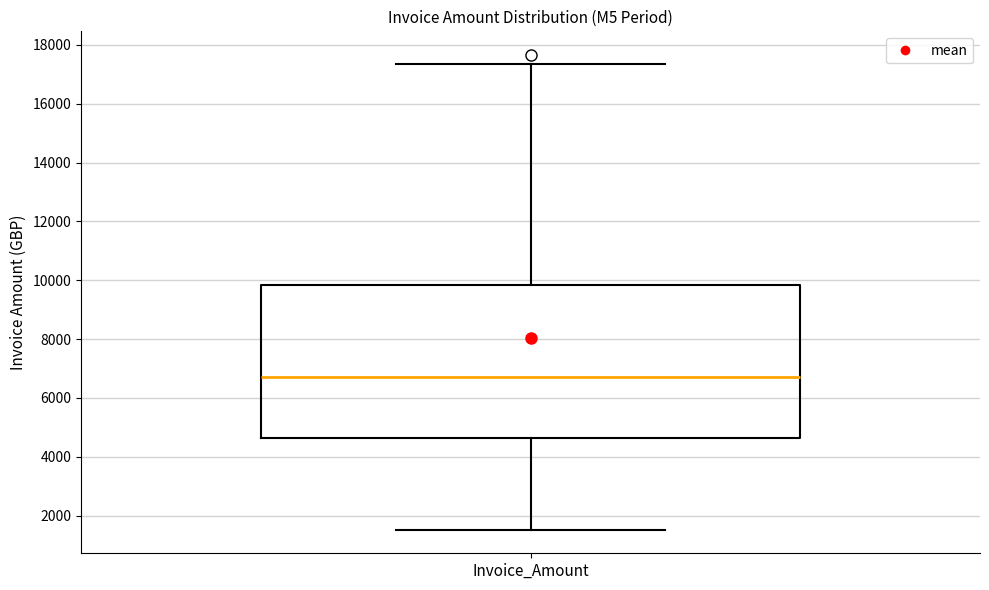

Where is the lower edge of the box for Invoice_Amount on the y-axis? The values are not printed on the chart, so give them approximately, as read against the axis.

4600